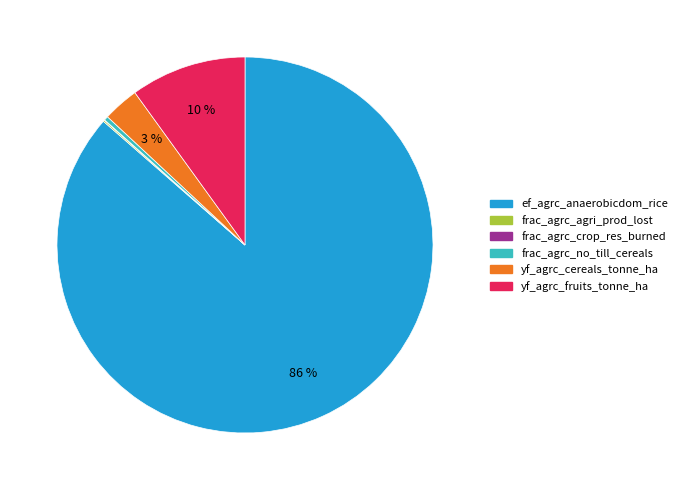

True or false: ef_agrc_anaerobicdom_rice accounts for 86% of the total.

True